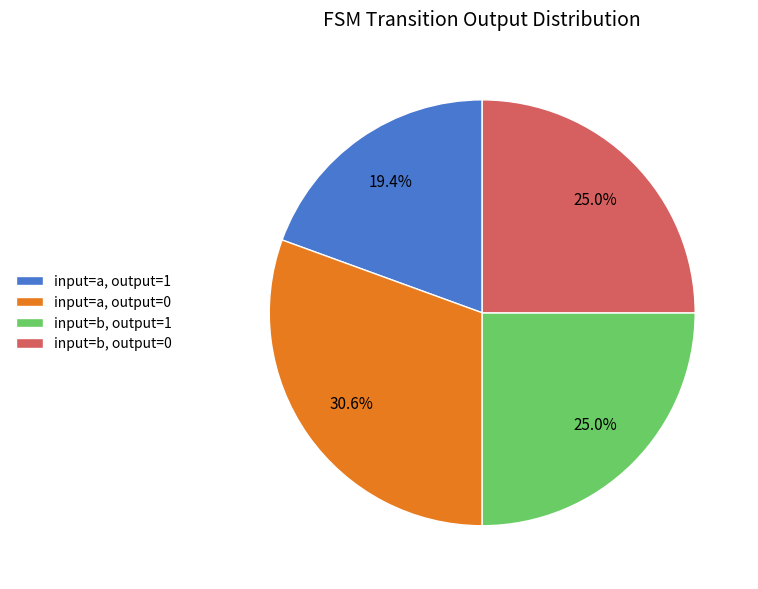

Do input=a, output=1 and input=b, output=1 together represent more than half of the pie?

No